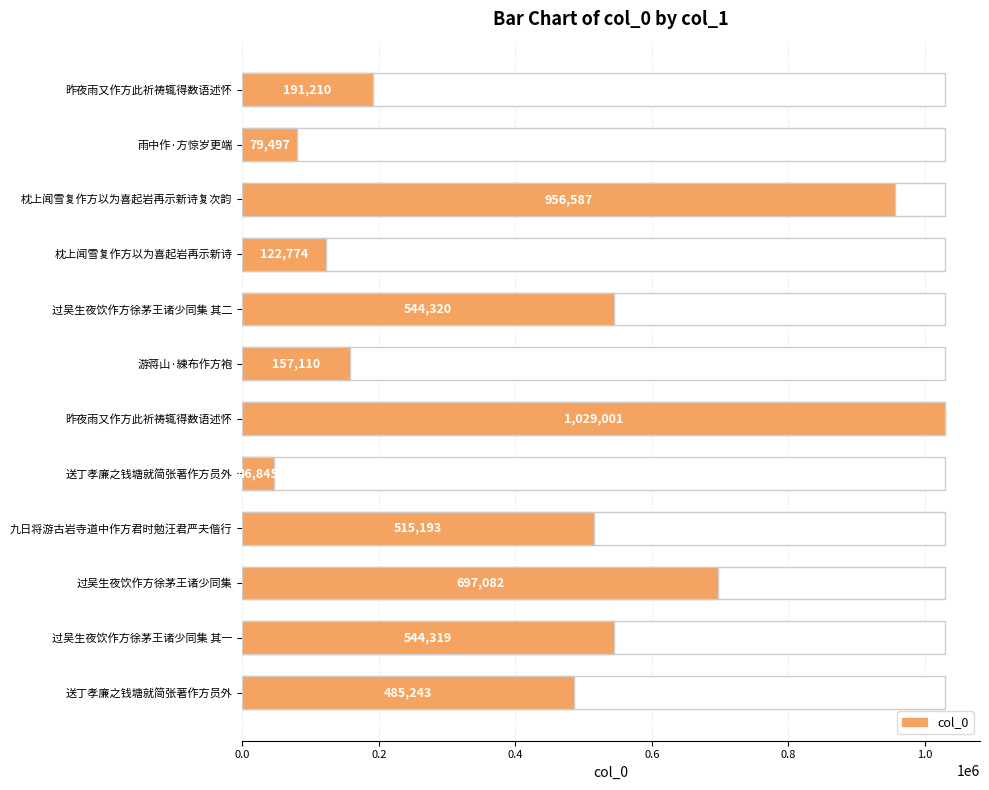

The chart shows a value of 109312 at 昨夜雨又作方此祈祷辄得数语述怀. True or false?

False